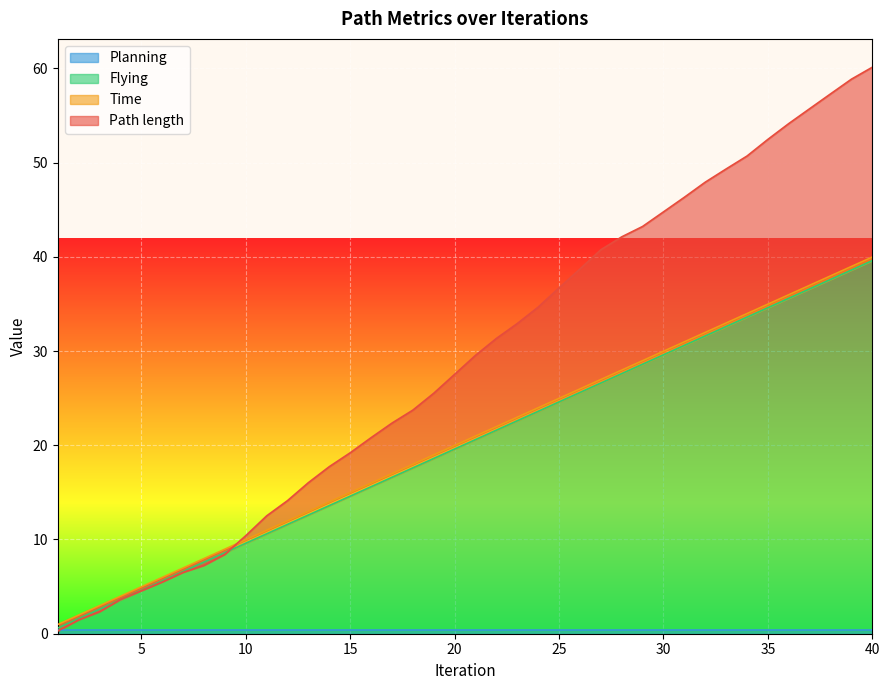

True or false: Flying has a value of 9.6 at 10.

True